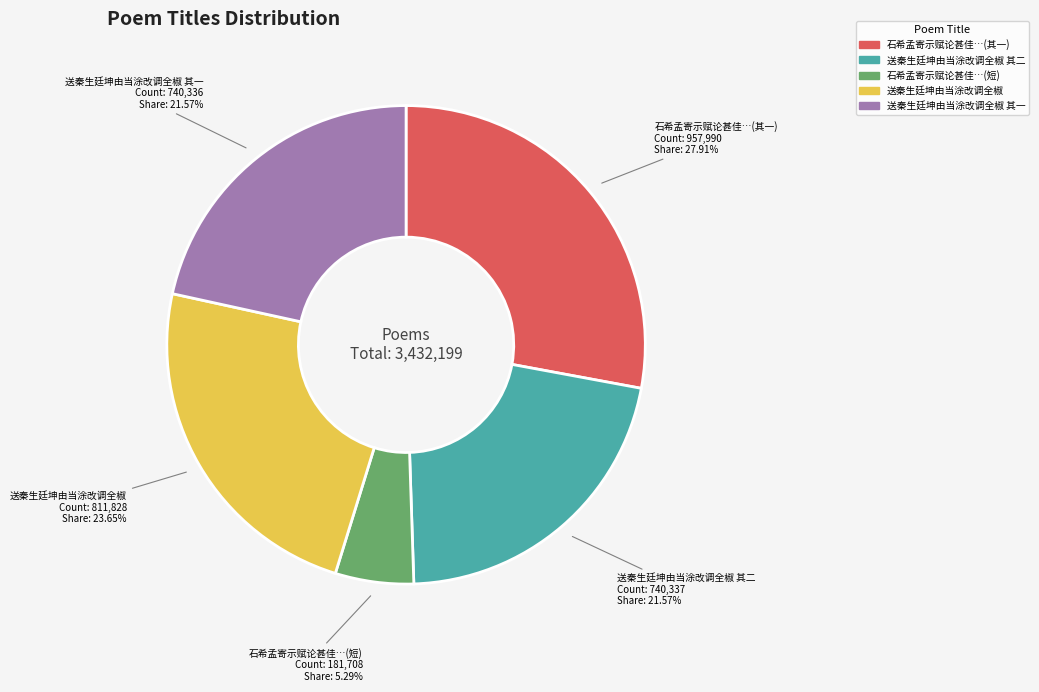

How much of the chart is everything except 送秦生廷坤由当涂改调全椒 其一?

78.4%